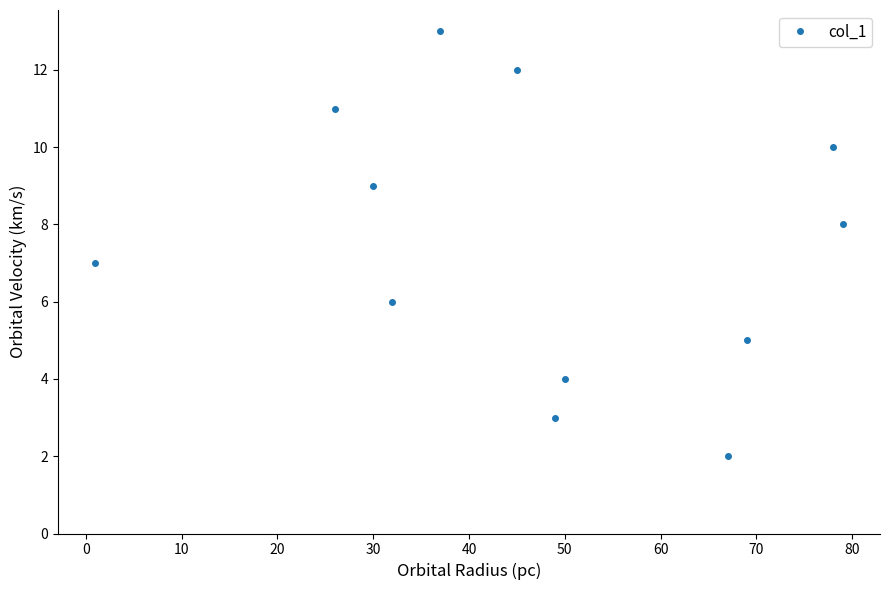

What is the greatest value displayed?

13.0